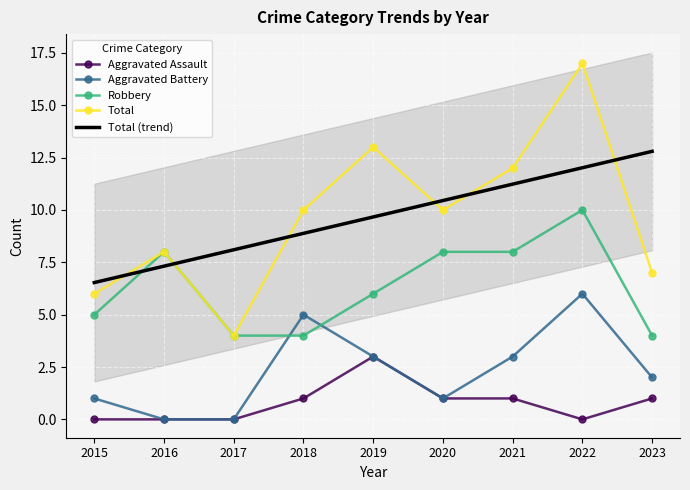

Where is the first local maximum for Total?

2016